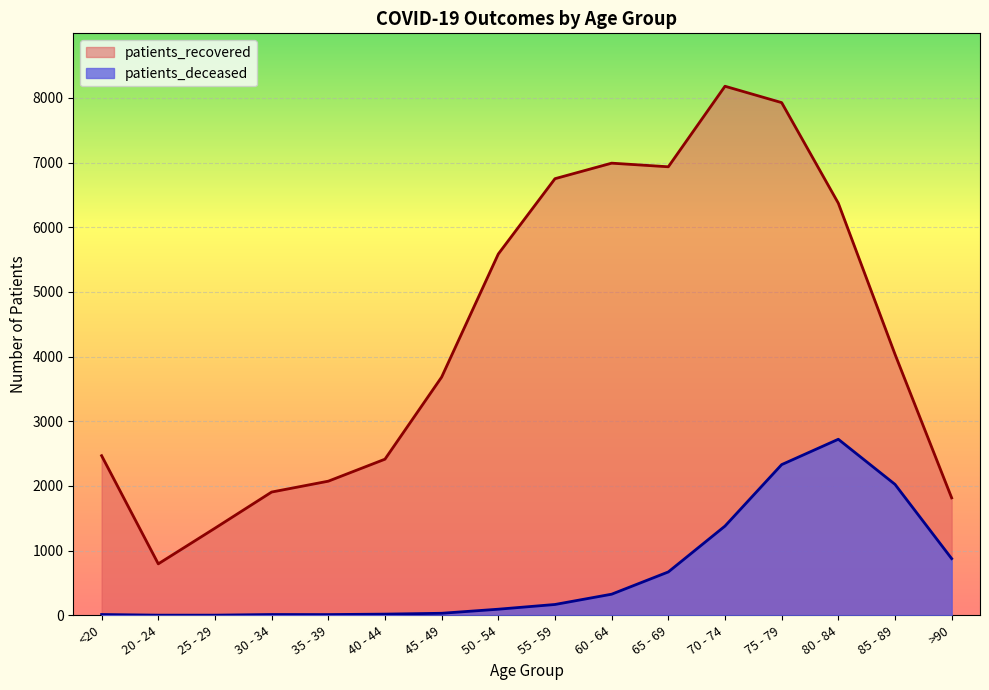

What is the difference between the maximum and minimum values in the patients_deceased series?

2719